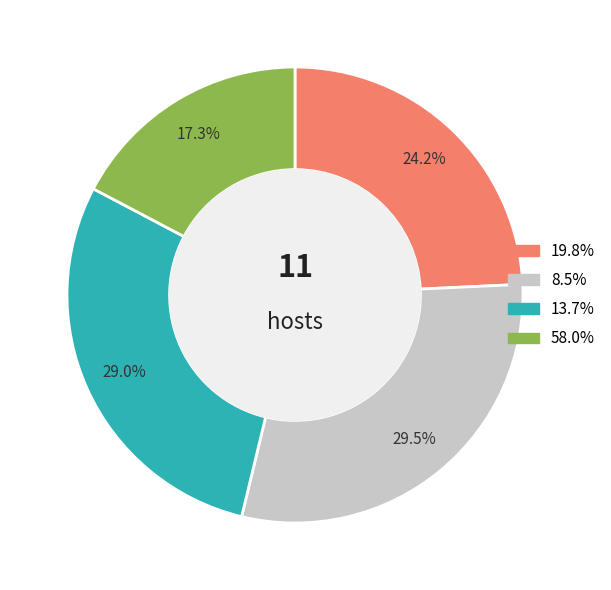

Is there a majority slice in this chart?

No